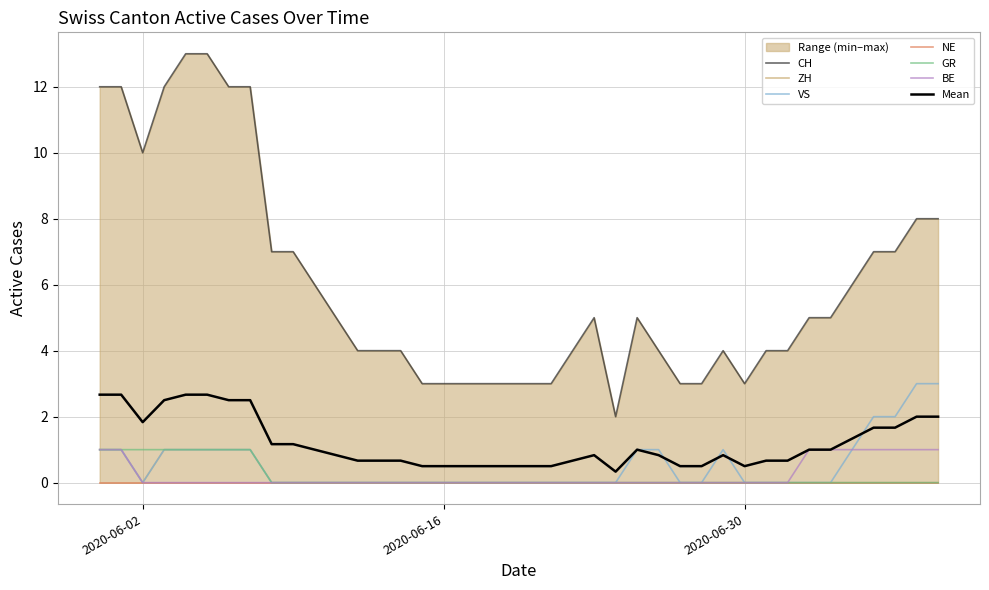

What is the total value across all series at 2020-07-01?

4